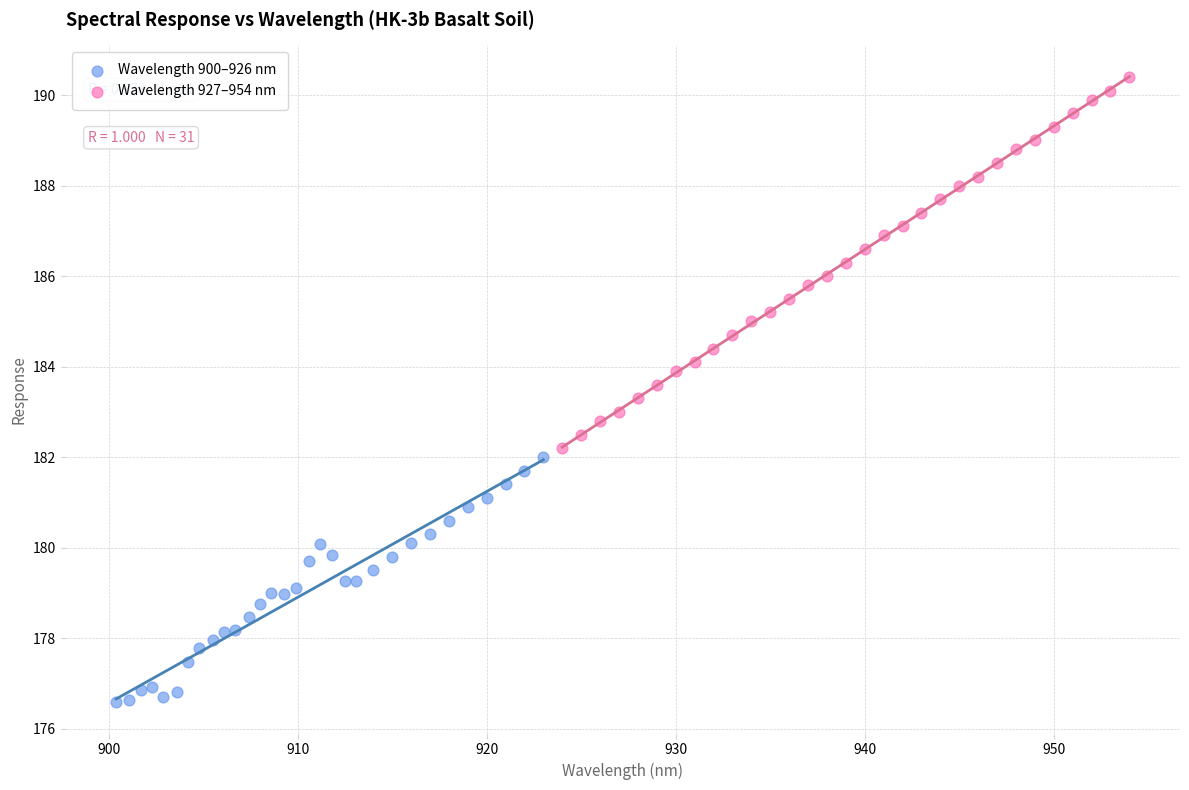

Which series contains the highest Y value?

Wavelength 927–954 nm